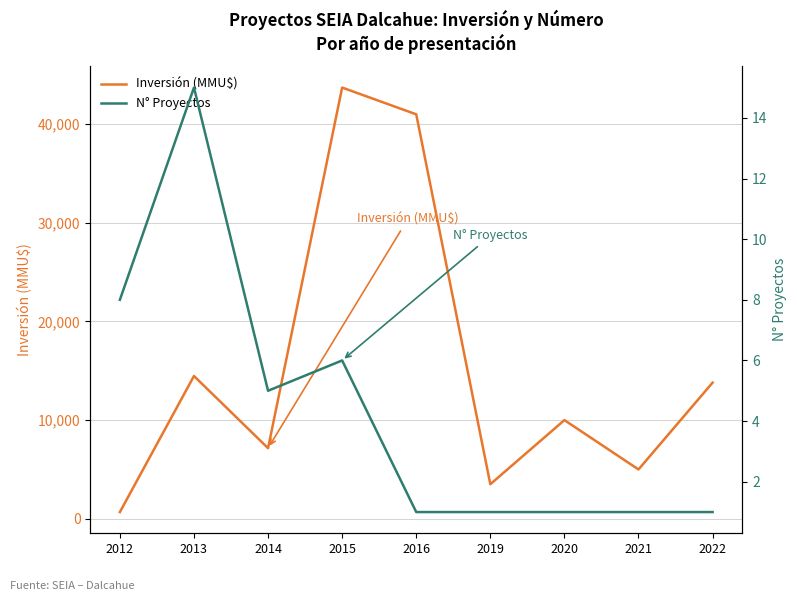

The value of N° Proyectos at 2014 is 8. True or false?

False